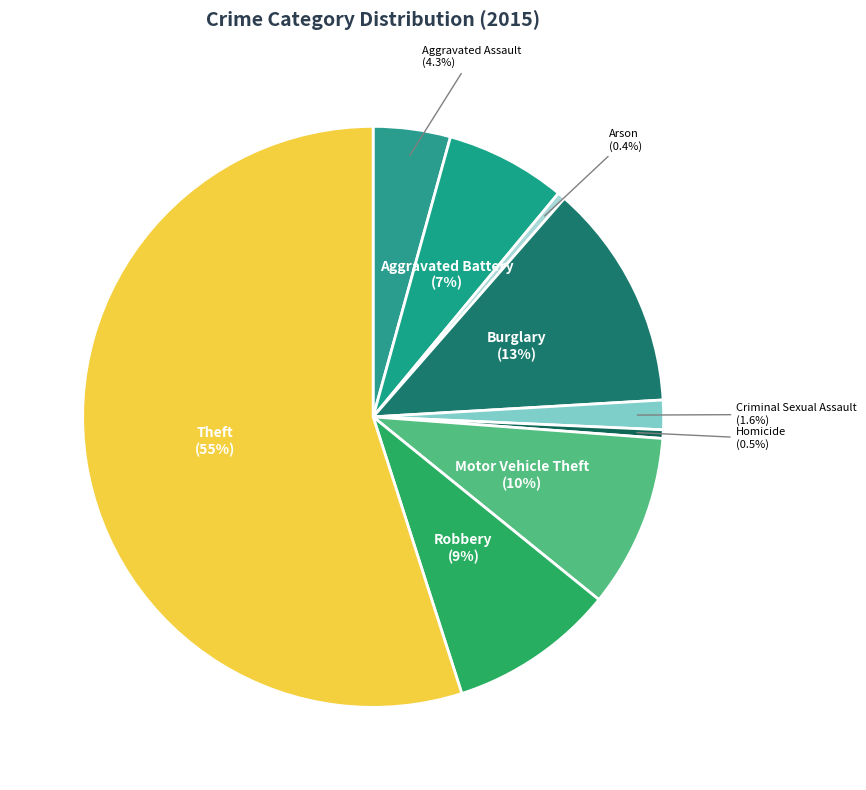

Which slice represents more than half of the pie?

Theft